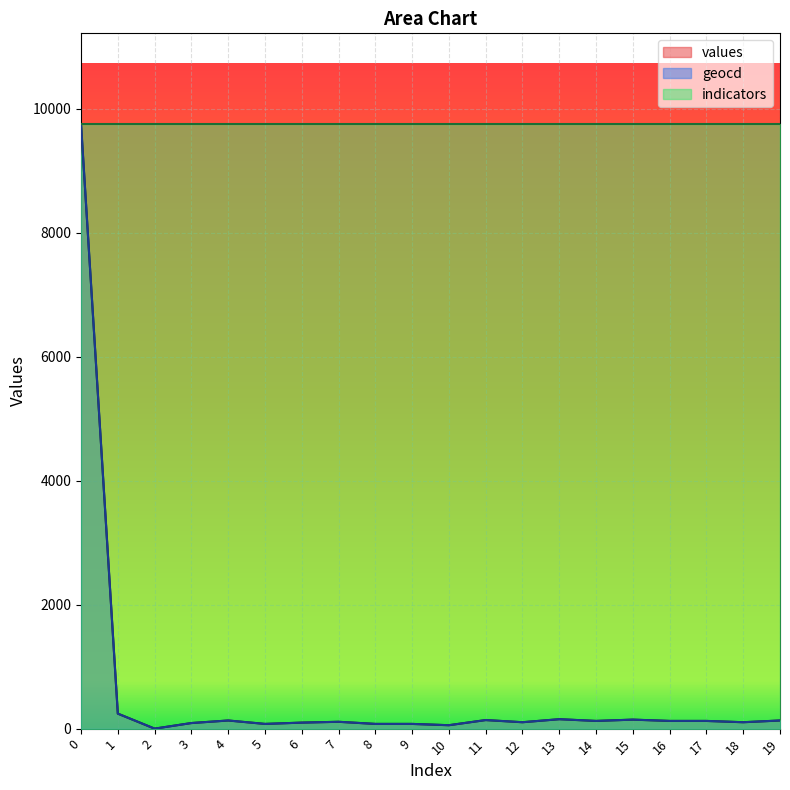

The value of geocd at 2 is 0.0. True or false?

True